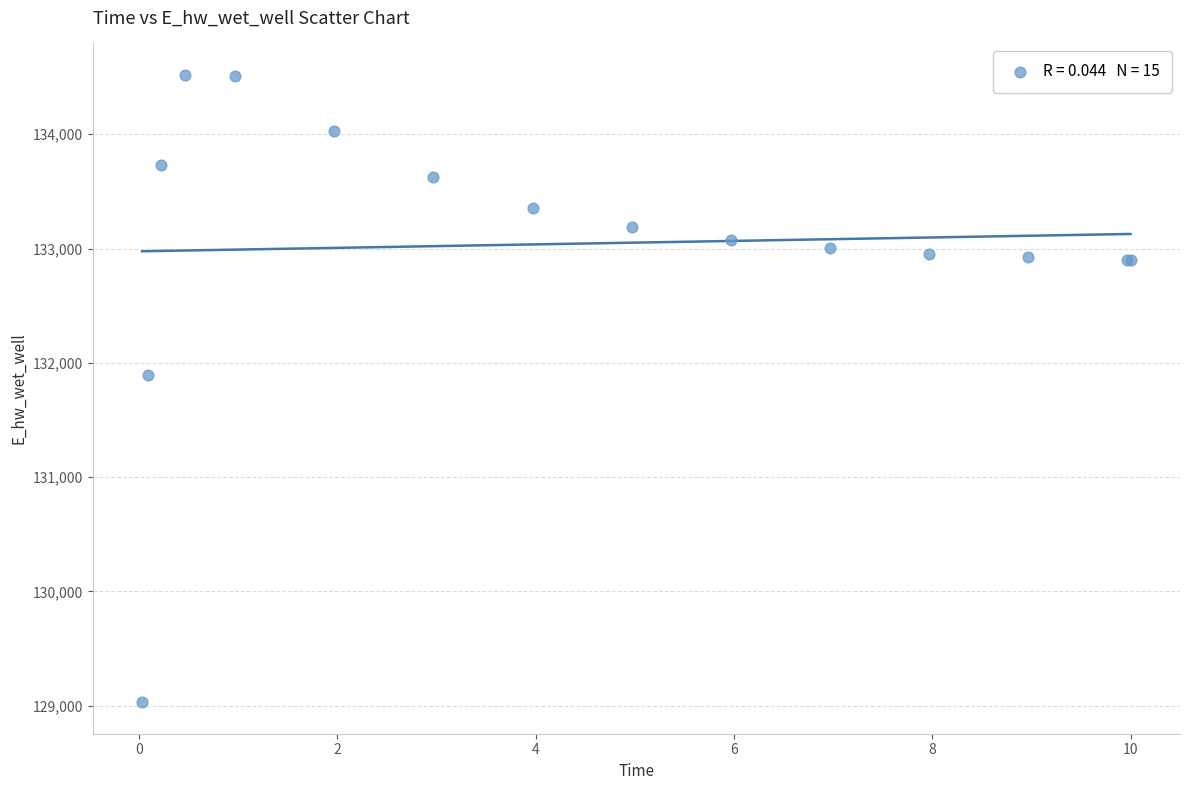

What Y value in the scatter plot is closest to 131775?

131894.3